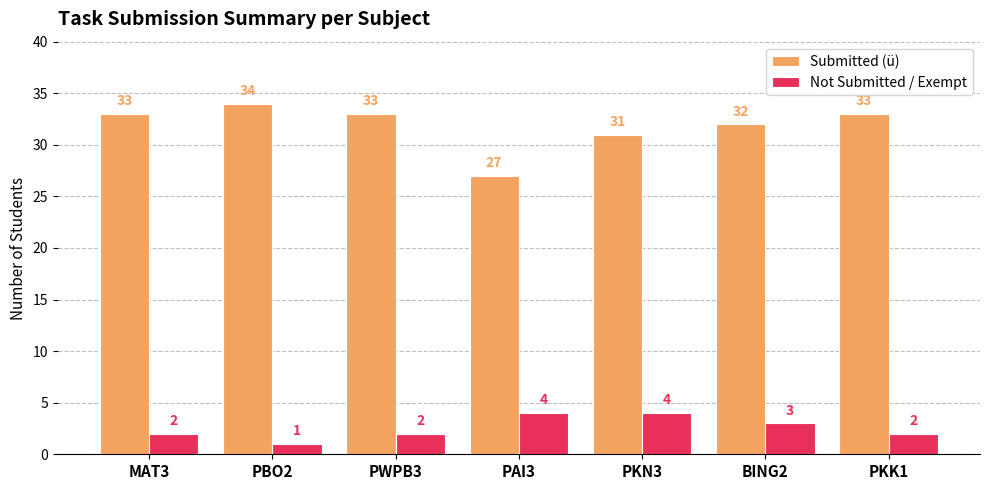

What is the label of the 4th bar from the right?

PAI3